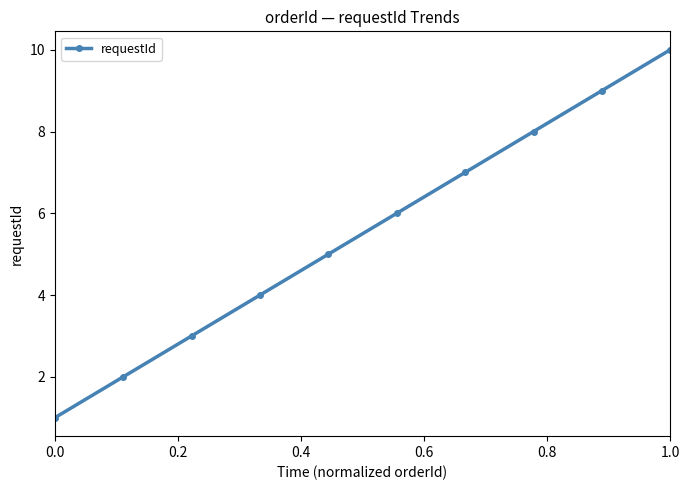

Does the chart have visible grid lines?

No